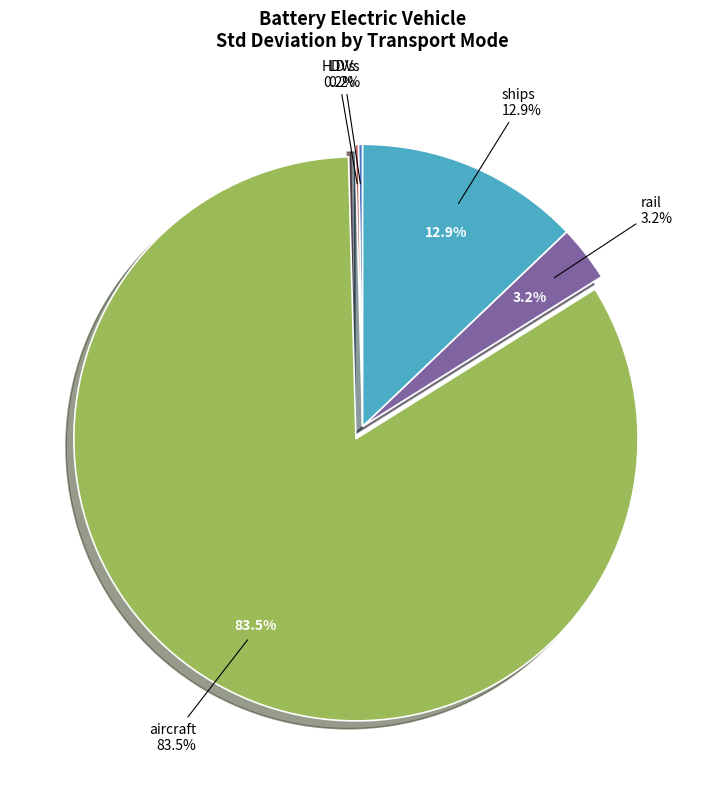

To the nearest percent, what is the difference between the largest and smallest slice percentages?

83%